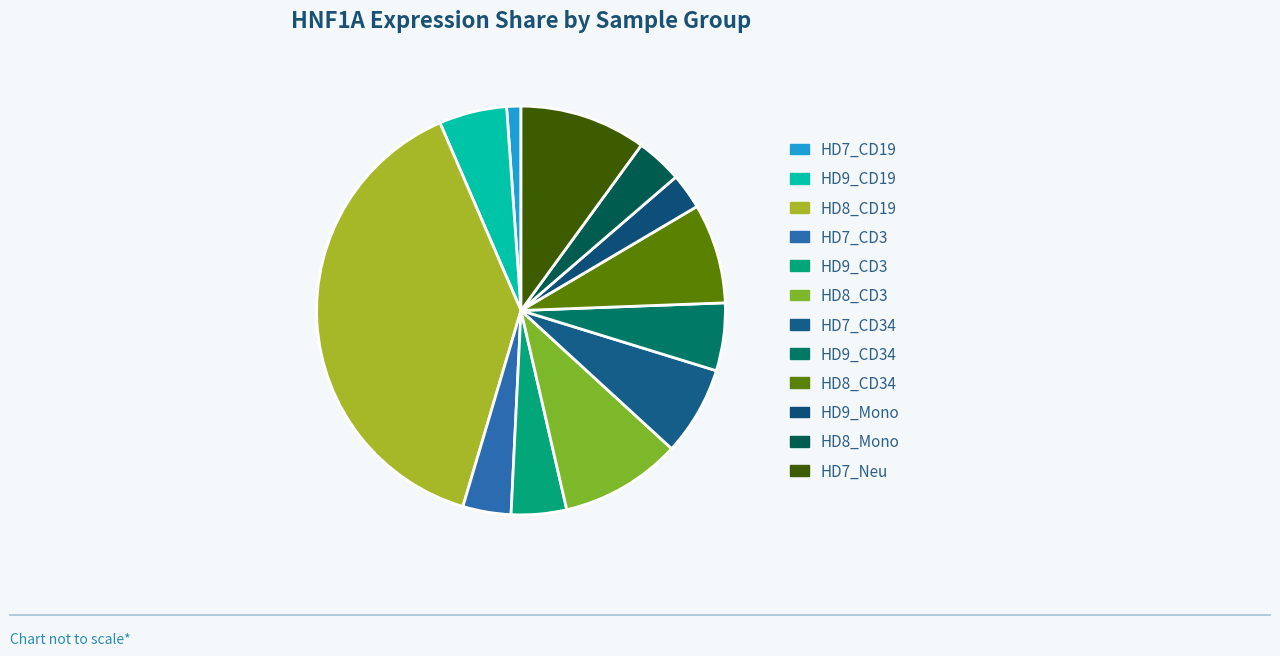

To the nearest percent, what is the average slice percentage?

8%